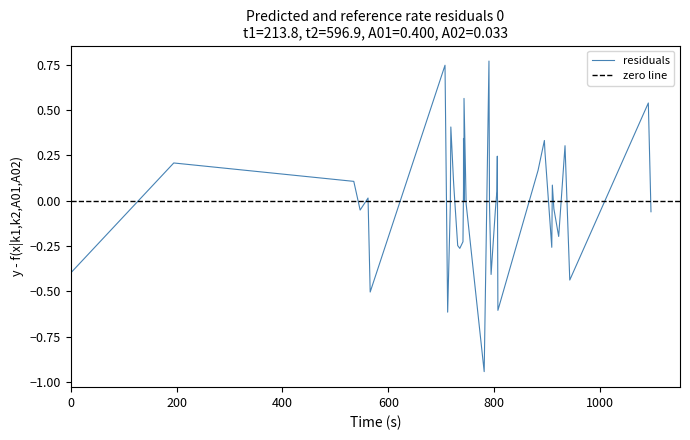

What is the difference between the maximum and minimum values?

1.7